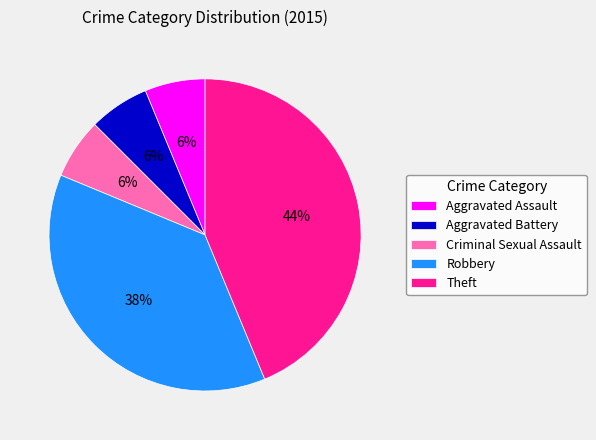

What percentage is the Aggravated Assault slice, to the nearest percent?

6%